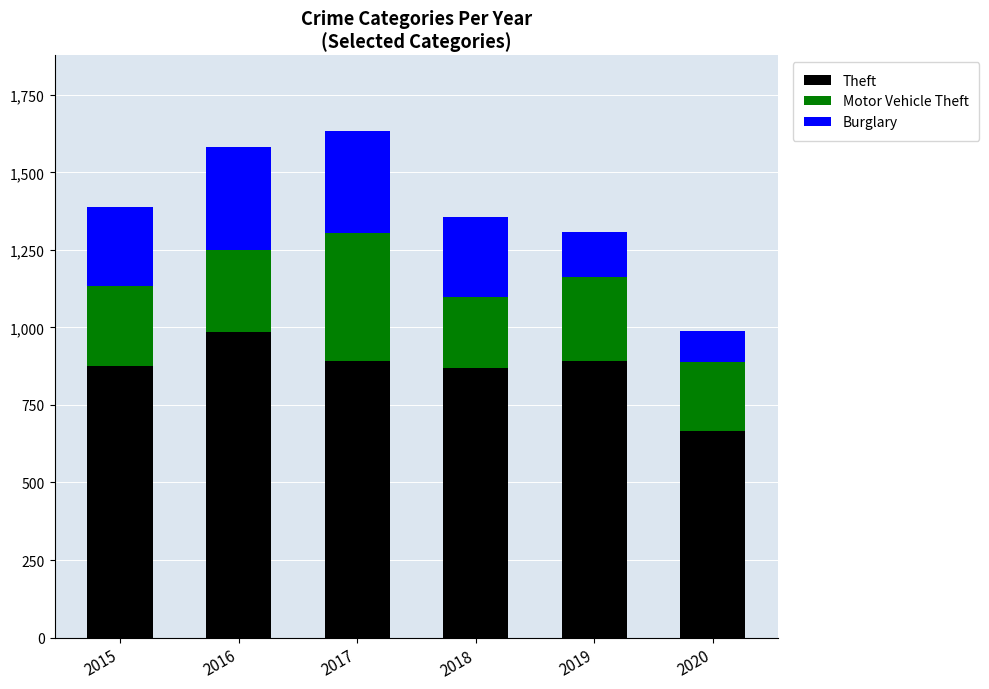

What is the total value across all series at 2015?

1389